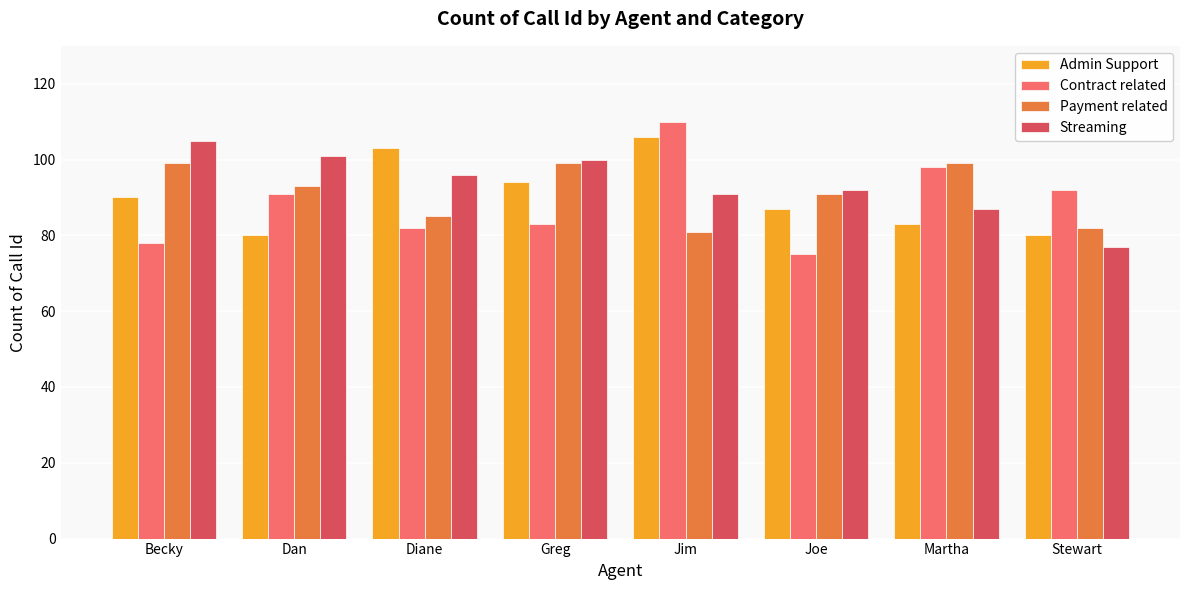

List the series in order of their overall mean, highest first.

Streaming, Payment related, Admin Support, Contract related